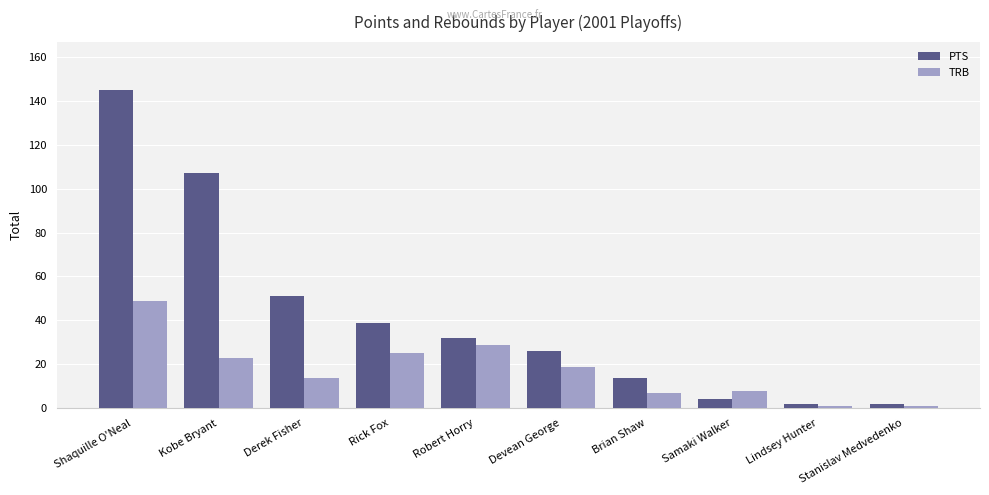

At which label does TRB reach its peak?

Shaquille O'Neal